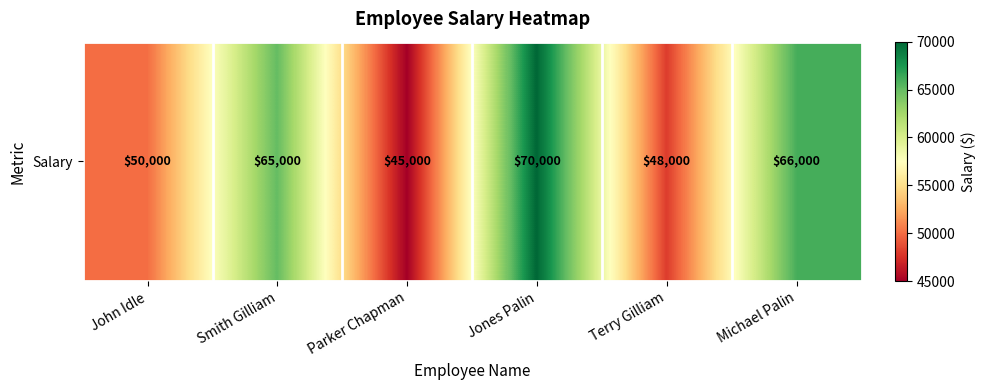

The chart shows a value of 42979 at Michael Palin. True or false?

False